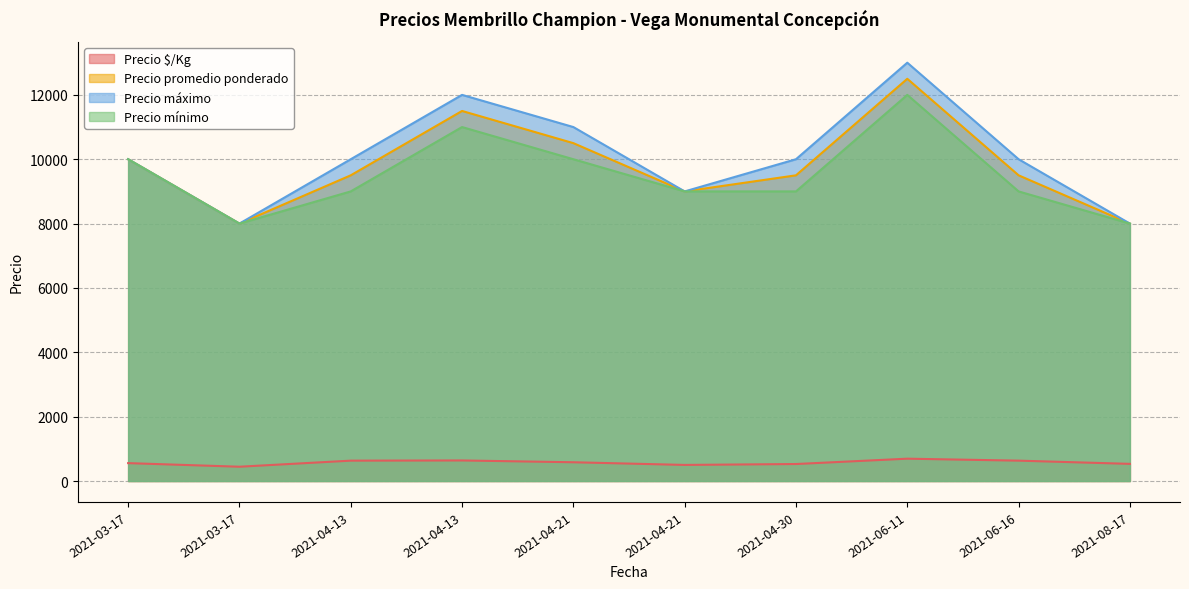

At which category does Precio promedio ponderado reach its first local peak?

2021-04-13